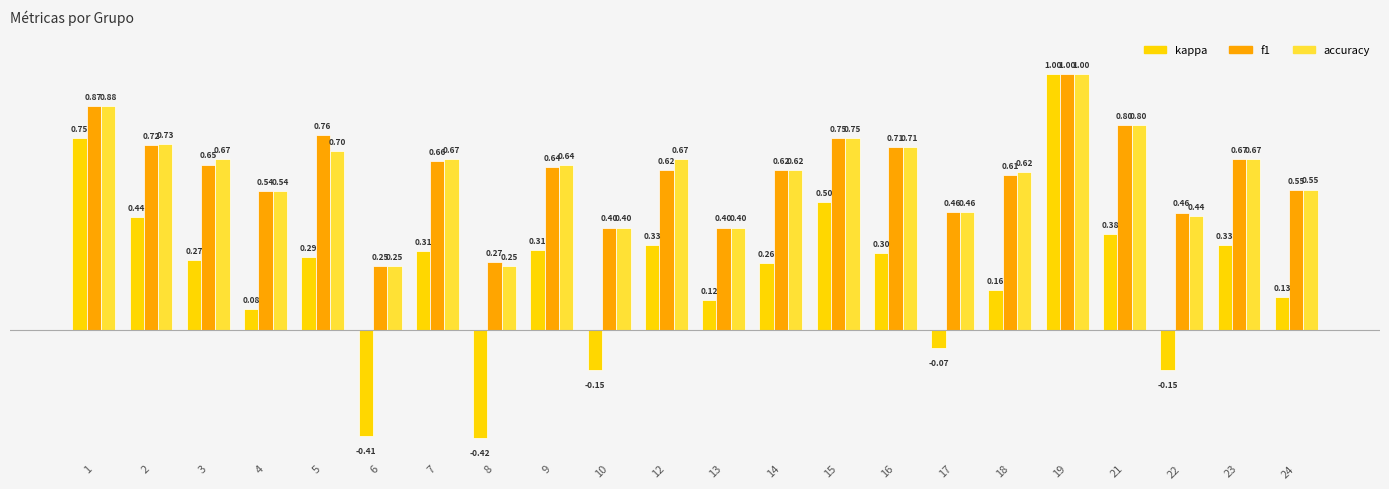

Which category has the highest value across all series?

19